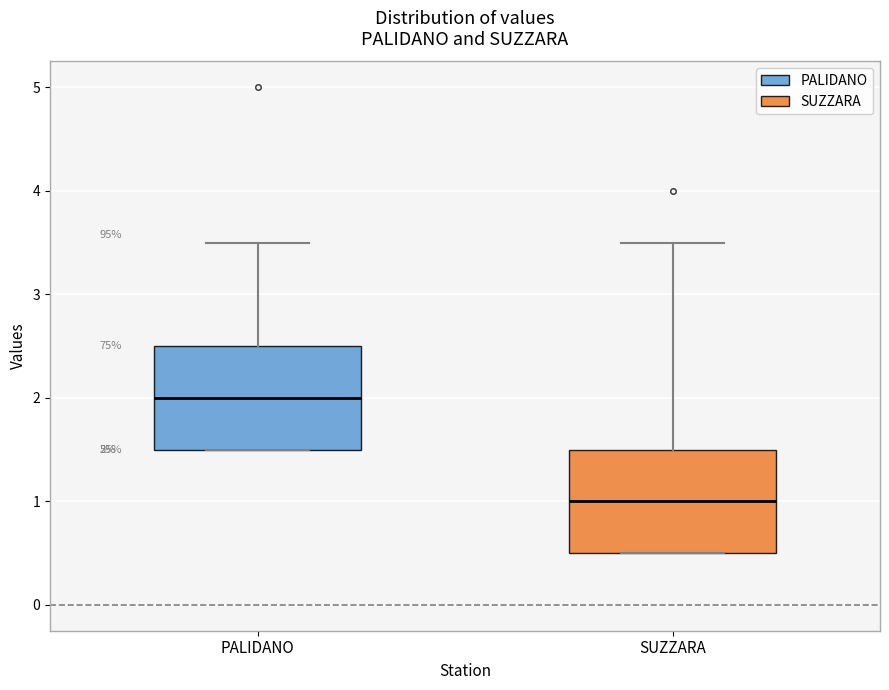

Where is the upper edge of the box for PALIDANO on the y-axis? The values are not printed on the chart, so give them approximately, as read against the axis.

2.5